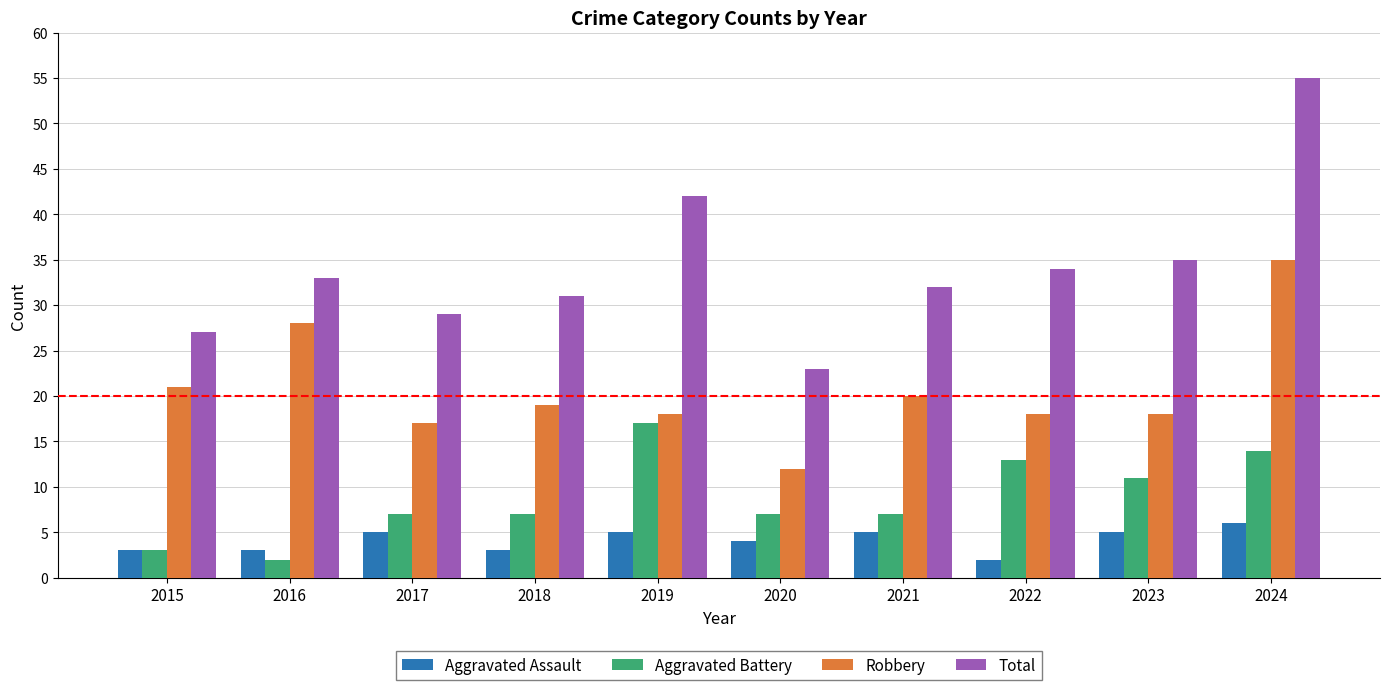

What is the highest value of the Aggravated Battery series?

17